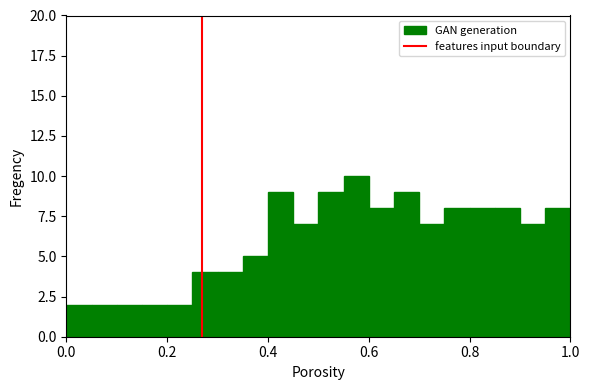

Read against the x-axis, roughly where is the centre of the tallest bar?

0.58